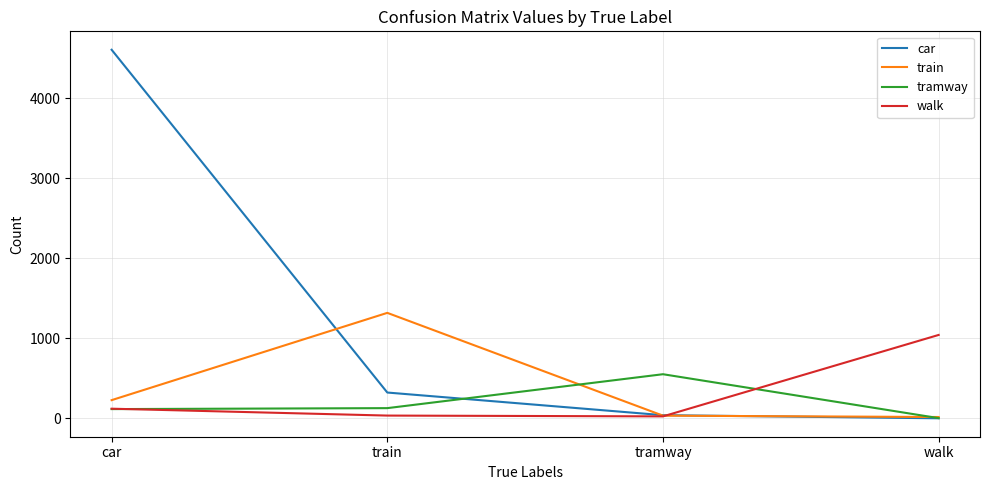

What is the maximum value for car?

4607